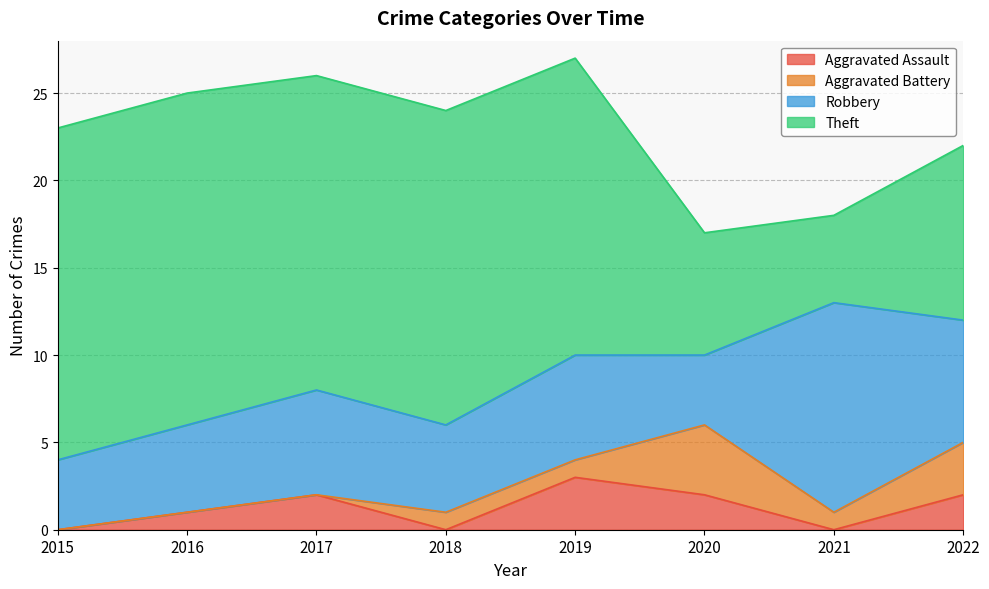

The Aggravated Assault series shows 3 at 2022. True or false?

False